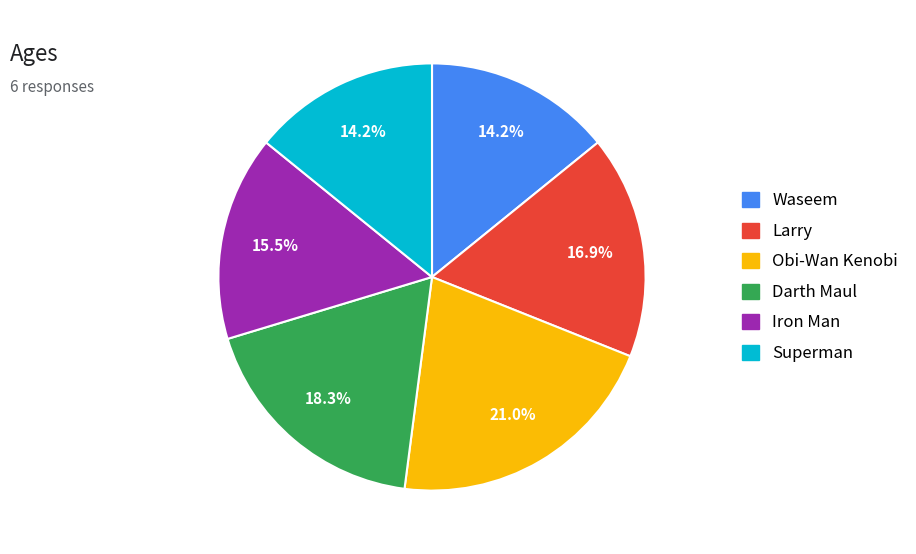

What percentage do Superman and Larry together represent?

31.1%